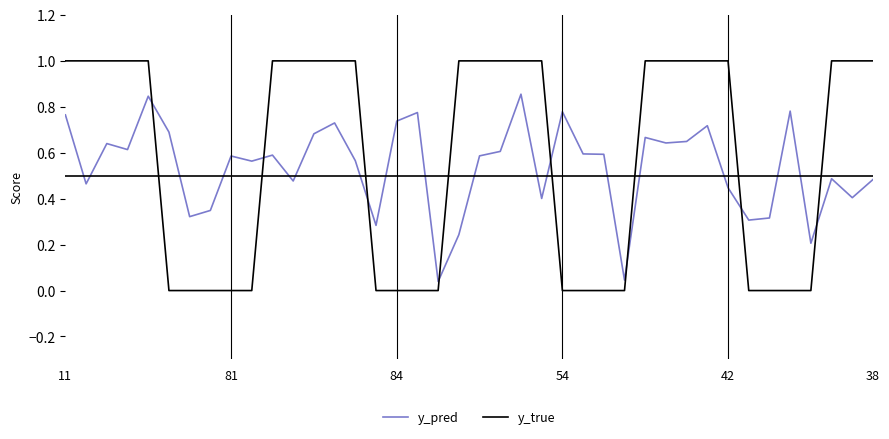

What is the sum of all y_pred values?

21.5